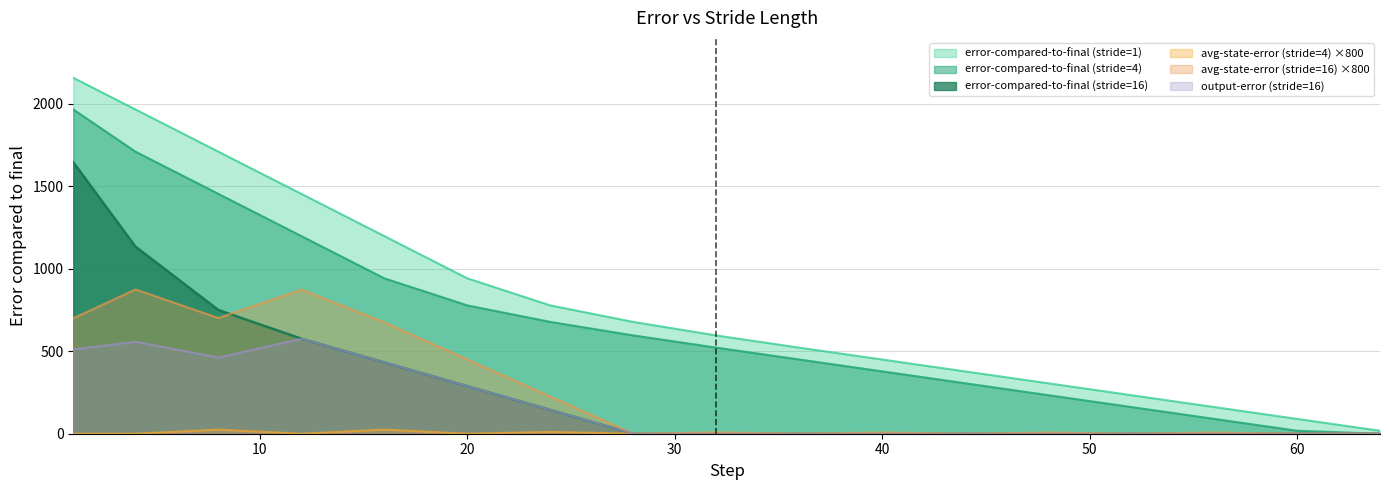

Reading left to right, transcribe all the data shown in this chart.

error-compared-to-final (stride=1): 1=2158.0	4=1966.0	8=1710.0	12=1454.0	16=1198.0	20=942.0	24=778.0	28=678.0	32=596.0	36=522.0	40=450.0	44=378.0	48=306.0	52=234.0	56=162.0	60=90.0	64=18.0
error-compared-to-final (stride=4): 1=1966.0	4=1710.0	8=1454.0	12=1198.0	16=942.0	20=778.0	24=678.0	28=596.0	32=522.0	36=450.0	40=378.0	44=306.0	48=234.0	52=162.0	56=90.0	60=18.0	64=0.0
error-compared-to-final (stride=16): 1=1646.0	4=1134.0	8=750.0	12=576.0	16=432.0	20=288.0	24=144.0	28=0.0	32=0.0	36=0.0	40=0.0	44=0.0	48=0.0	52=0.0	56=0.0	60=0.0	64=0.0
avg-state-error (stride=4): 1=0.0	4=0.0	8=25.0	12=0.0	16=25.0	20=0.0	24=10.9	28=0.0	32=7.8	36=0.0	40=7.0	44=0.0	48=7.0	52=0.0	56=7.0	60=0.0	64=0.0
avg-state-error (stride=16): 1=700.0	4=875.0	8=701.6	12=873.4	16=675.0	20=450.0	24=225.0	28=0.0	32=0.0	36=0.0	40=0.0	44=0.0	48=0.0	52=0.0	56=0.0	60=0.0	64=0.0
output-error (stride=16): 1=512.0	4=558.0	8=462.0	12=576.0	16=432.0	20=288.0	24=144.0	28=0.0	32=0.0	36=0.0	40=0.0	44=0.0	48=0.0	52=0.0	56=0.0	60=0.0	64=0.0